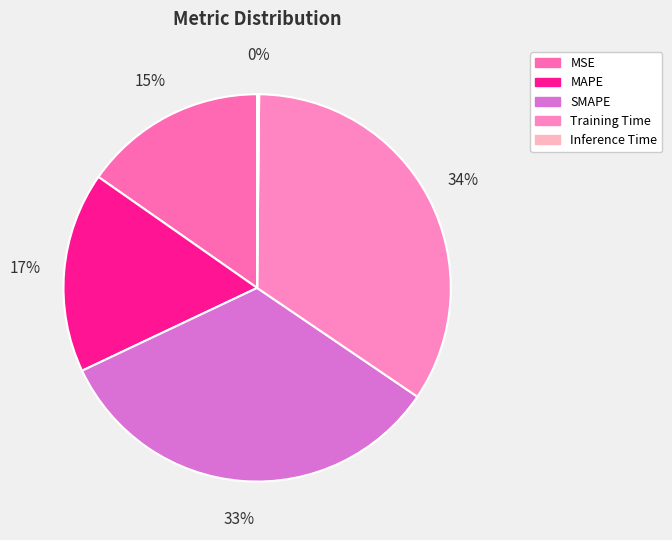

To the nearest percent, what portion does SMAPE represent?

33%